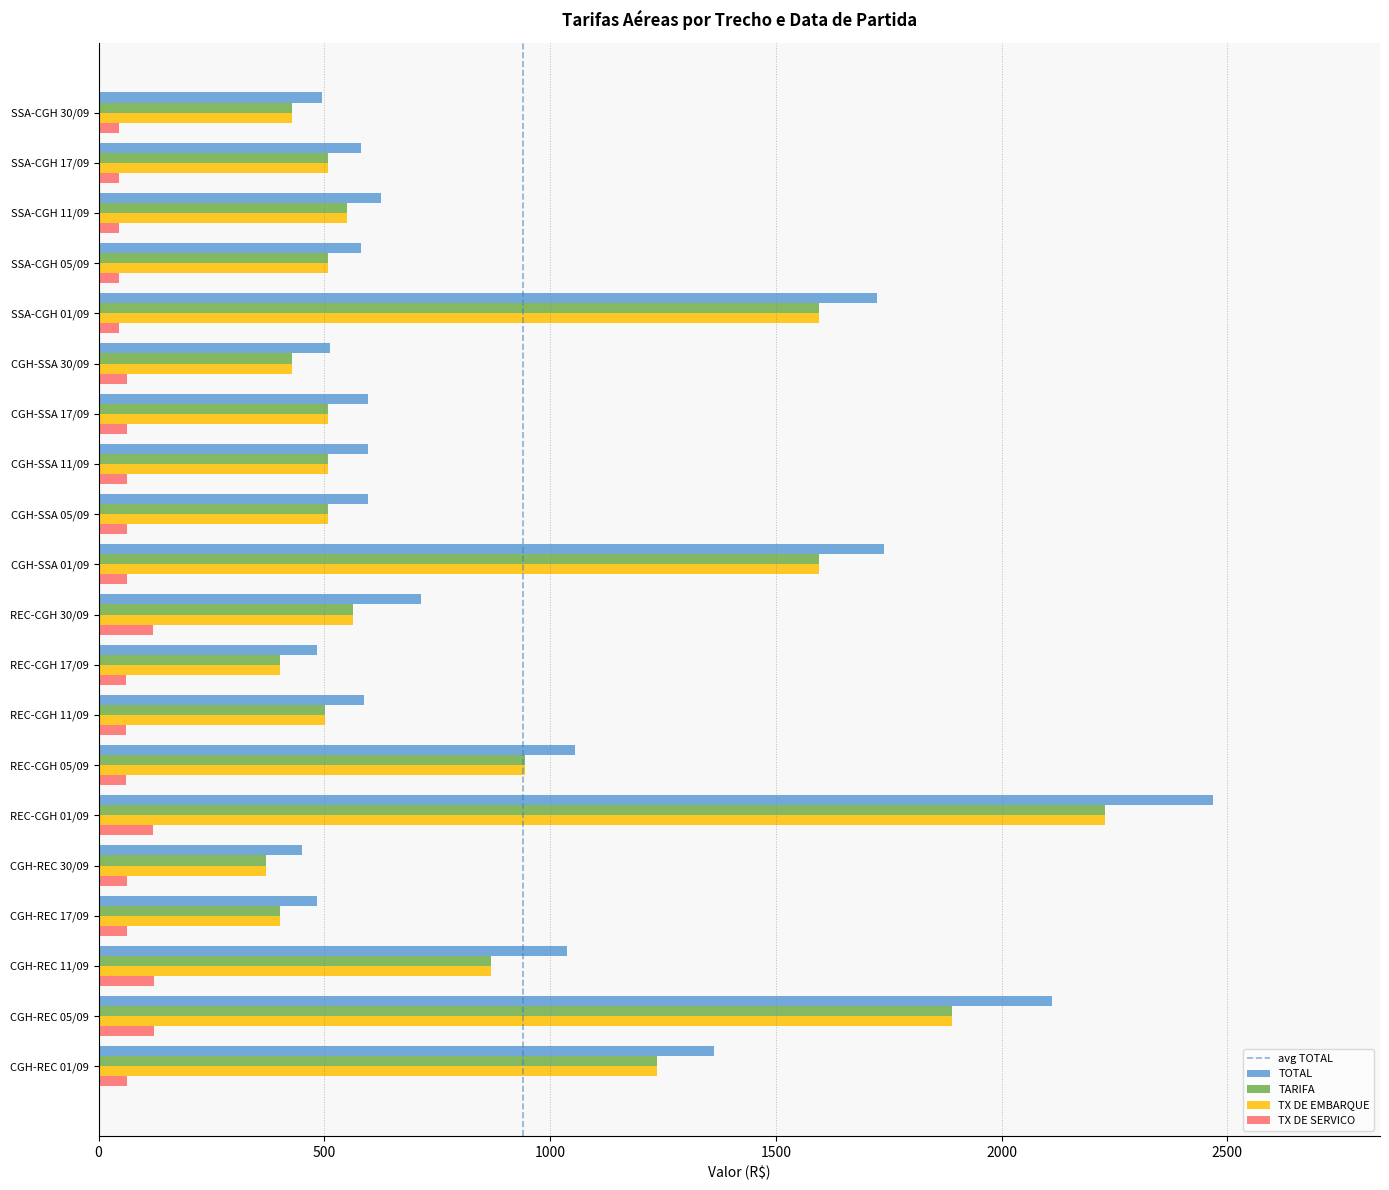

What is the maximum value shown in the chart?

2468.2